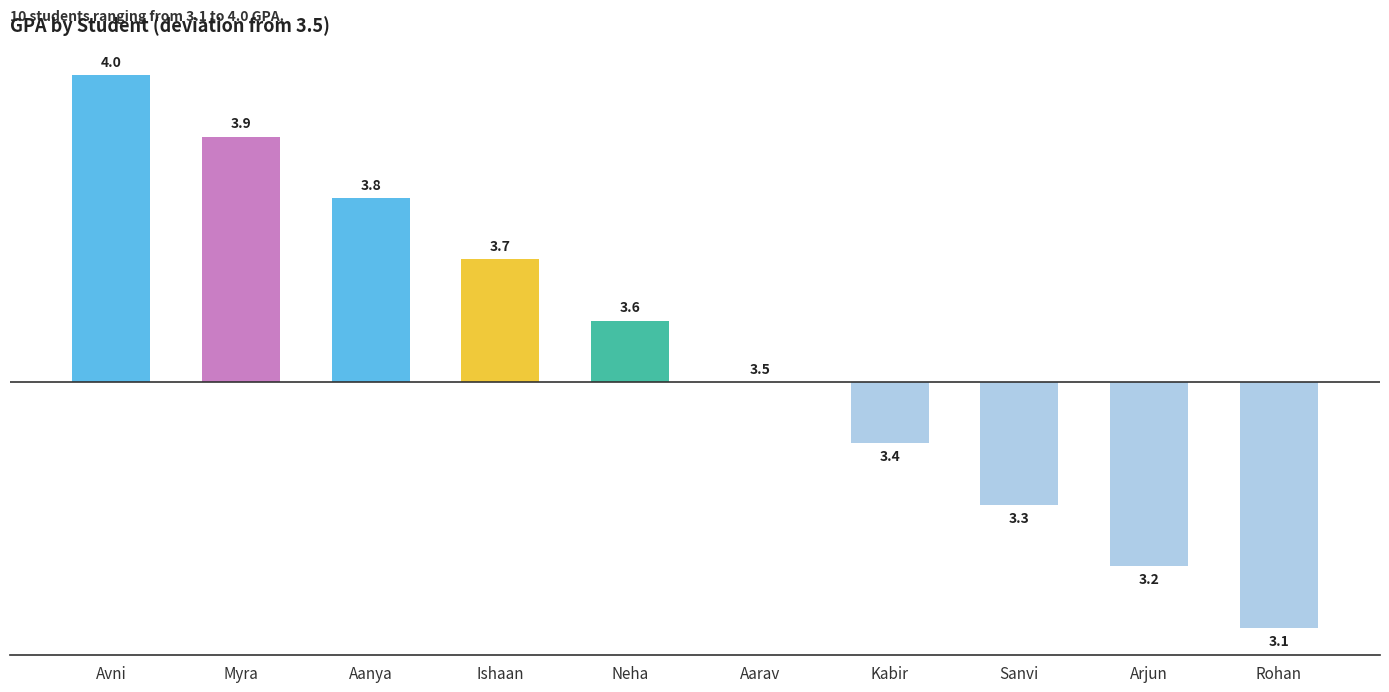

Are the bars horizontal?

No